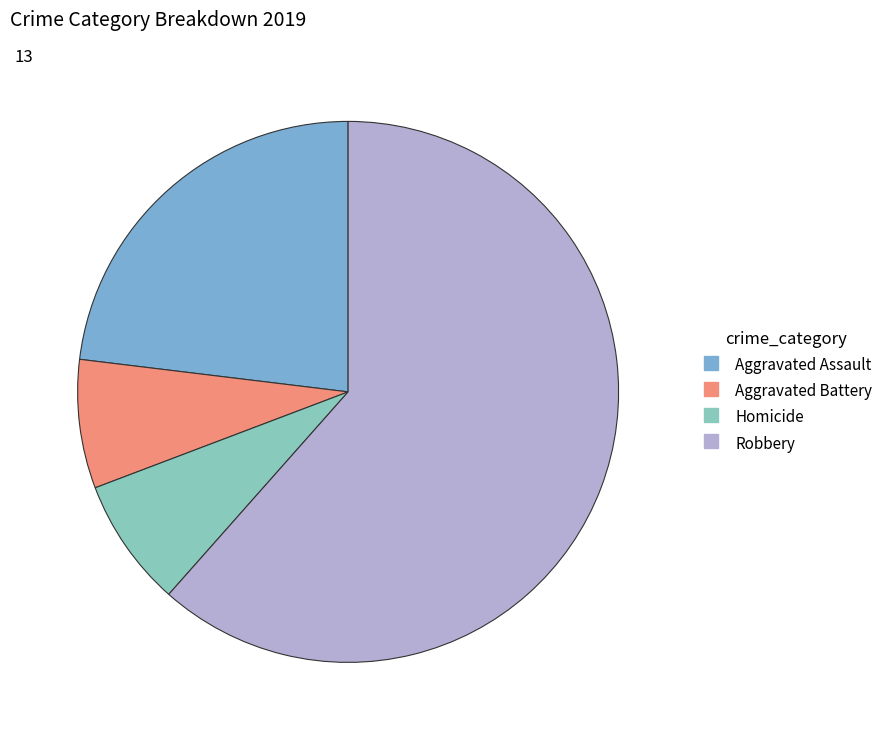

What percentage do Robbery and Homicide together represent?

69.2%